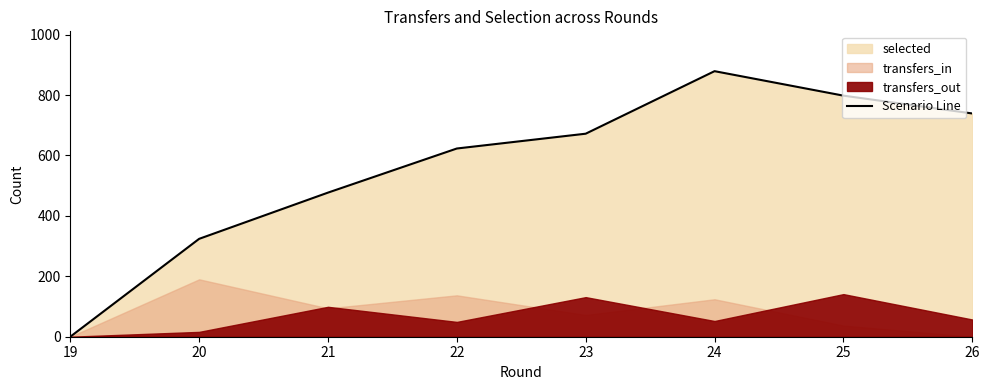

What is the approximate value at 24, to the nearest 50?

900